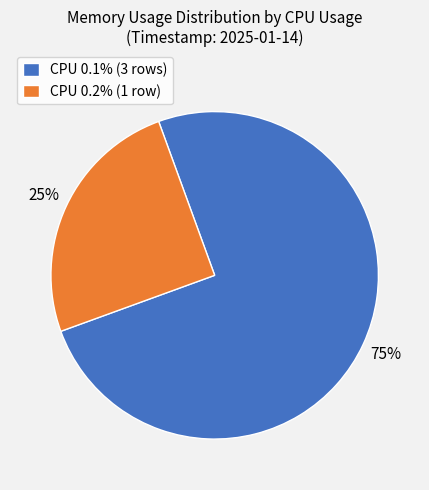

To the nearest percent, what is the average slice percentage?

50%